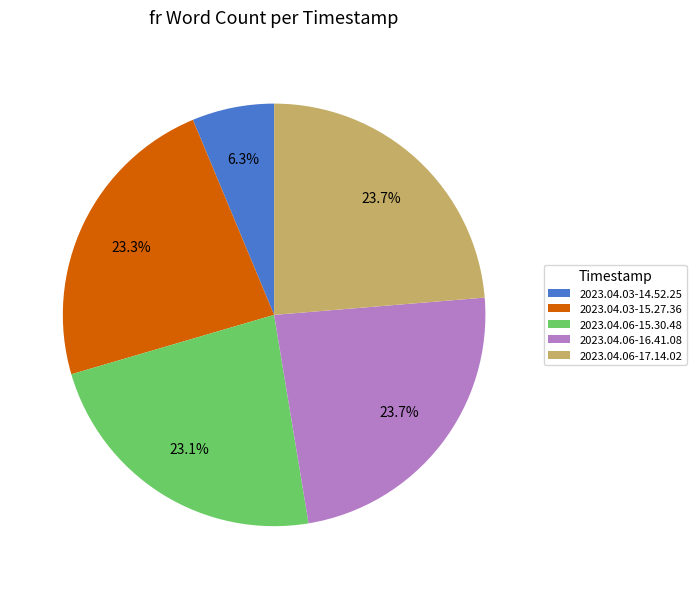

What is the smallest slice in the pie chart?

2023.04.03-14.52.25